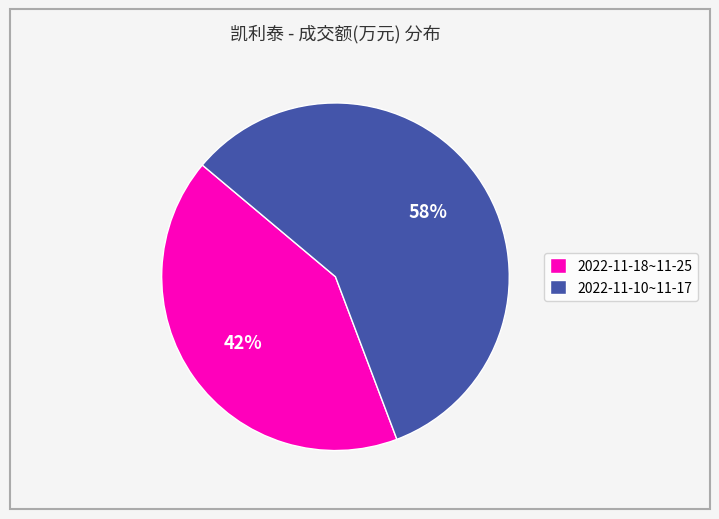

What percentage is the 2022-11-10~11-17 slice, to the nearest percent?

58%